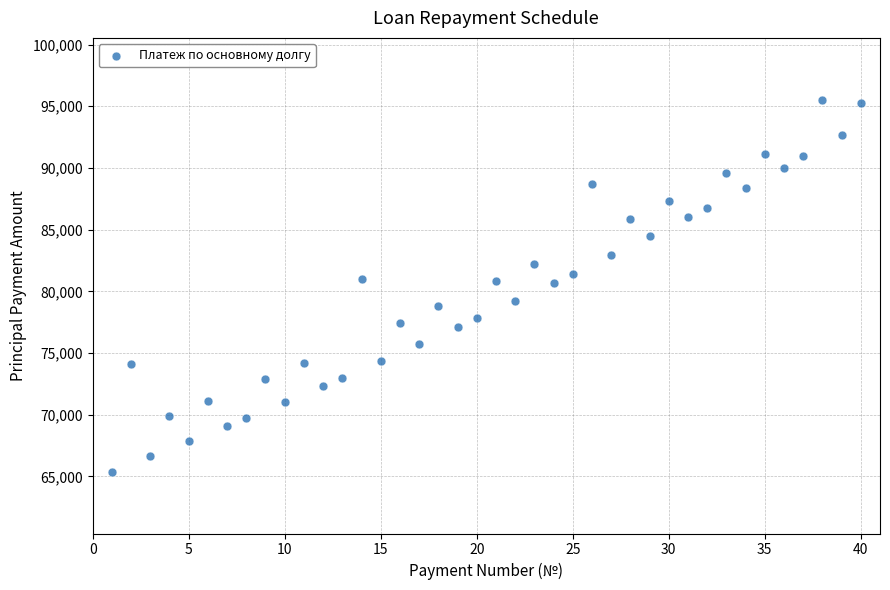

What is the range of X values (max minus min)?

39.0